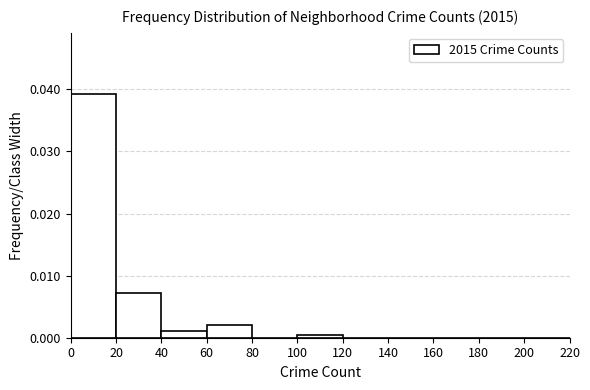

Reading left to right, list every bar in this chart as the range it spans on the x-axis followed by its height. The values are not printed on the chart, so give them approximately, as read against the axis.

0 to 20: 0.039
20 to 40: 0.007
40 to 60: 0.001
60 to 80: 0.002
80 to 100: 0
100 to 120: under 0.001
120 to 140: 0
140 to 160: 0
160 to 180: 0
180 to 200: 0
200 to 220: 0